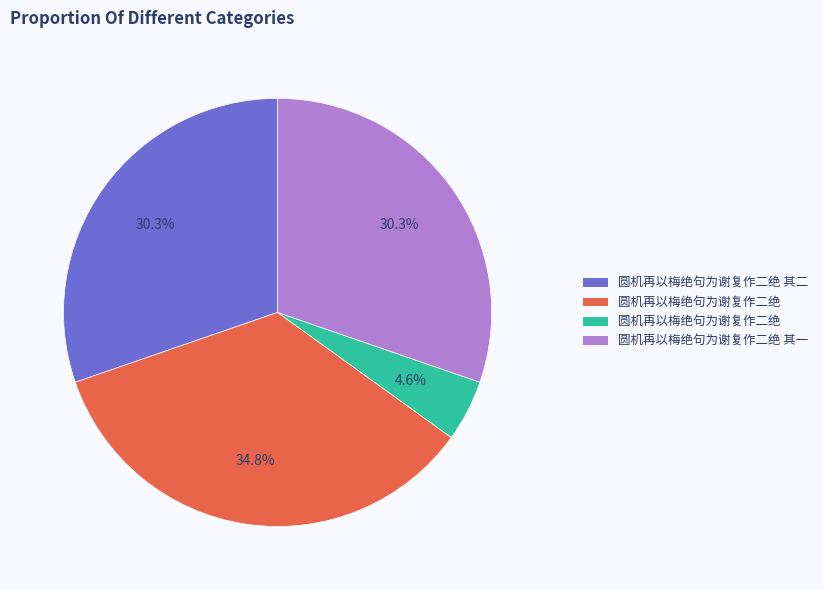

How many segments does this pie chart have?

4